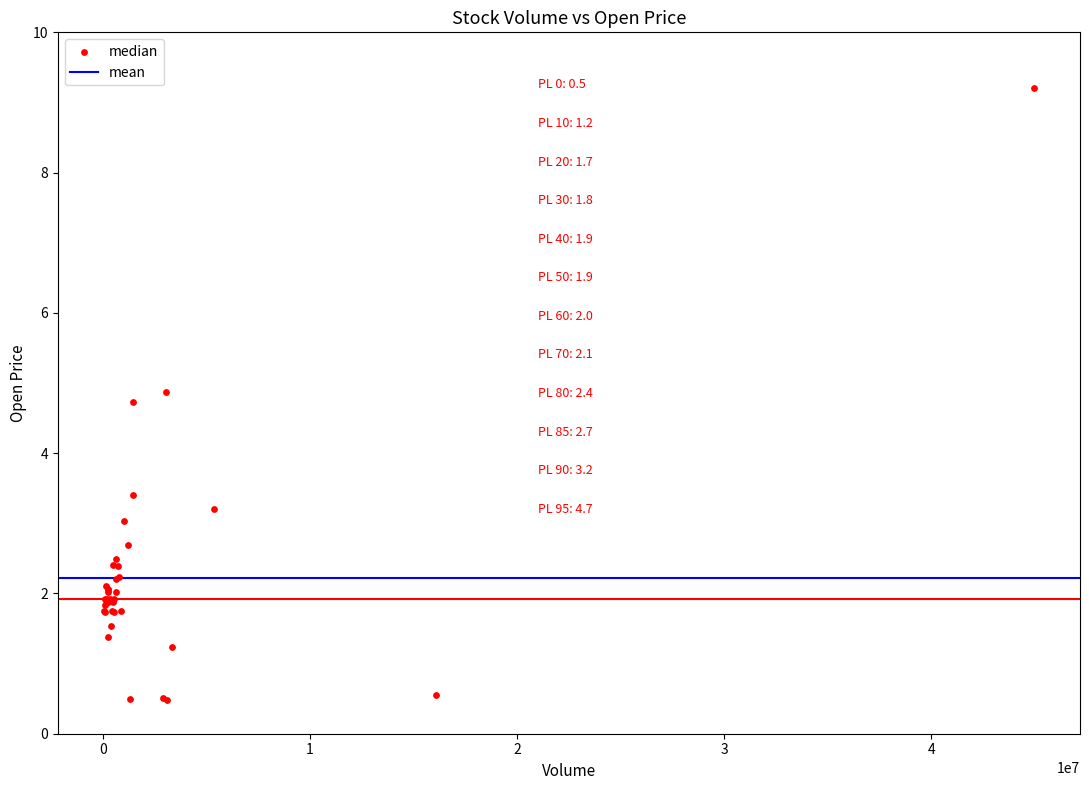

What Y value in the scatter plot is closest to 4?

3.4